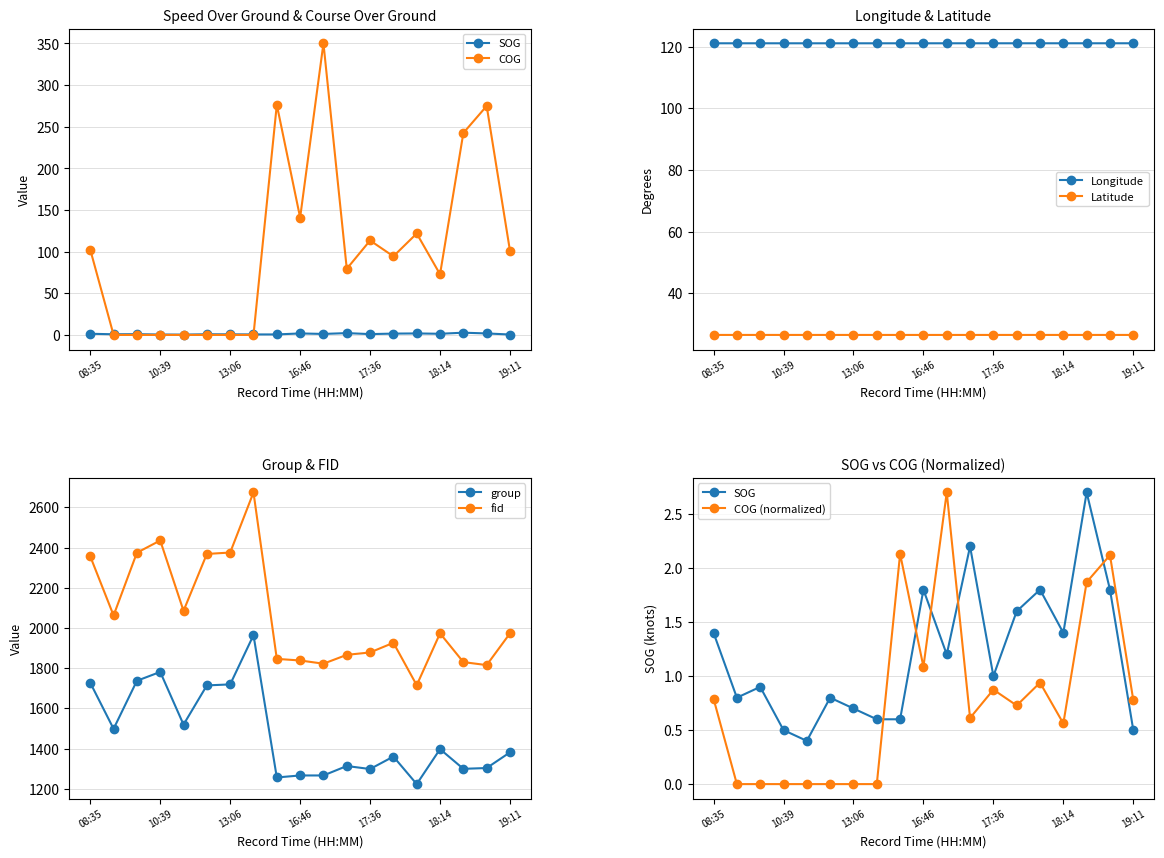

Where is SOG nearest to the value 1?

17:36